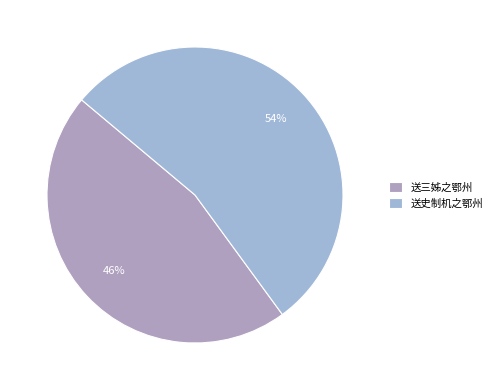

To the nearest percent, what is the difference between the 送三姊之鄂州 and 送史制机之鄂州 slice percentages?

8%